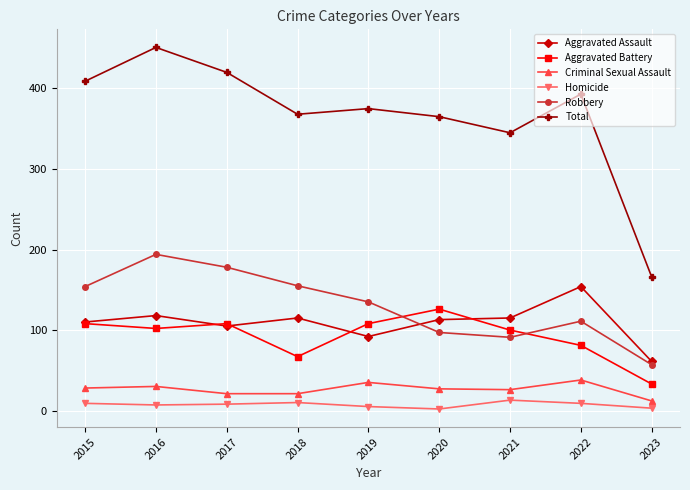

Is the value of Aggravated Assault at 2016 greater than the value of Aggravated Battery at 2023?

Yes